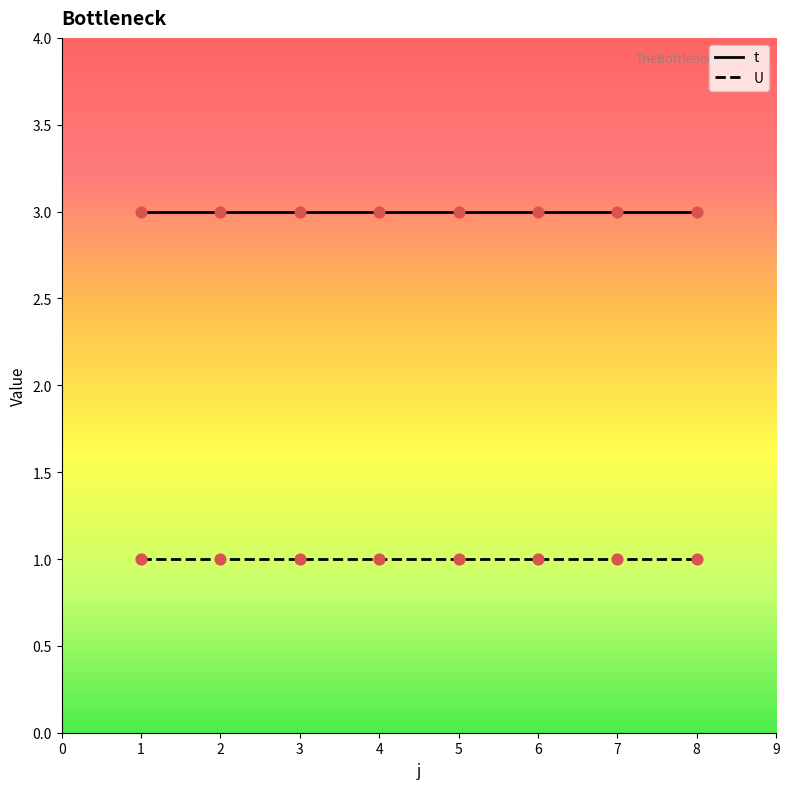

At how many categories does at least one series exceed 1?

8